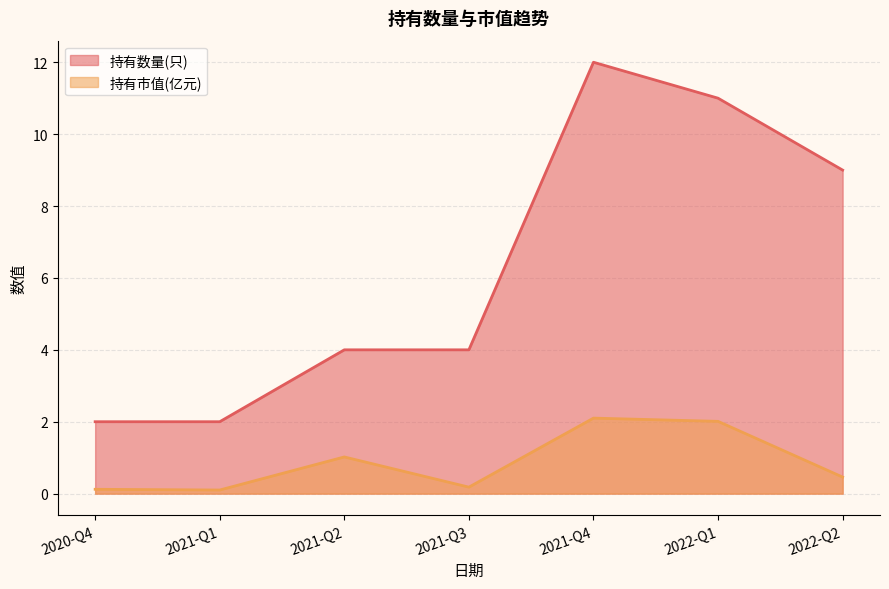

How many data points in 持有数量(只) are less than 4?

2